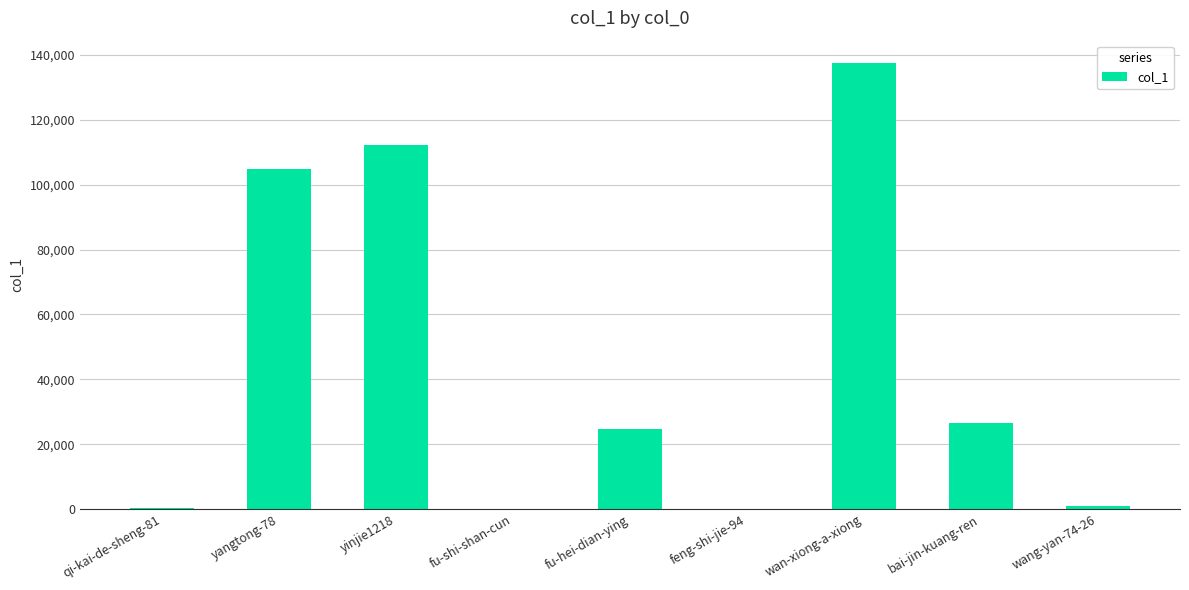

What is the greatest value displayed?

137512